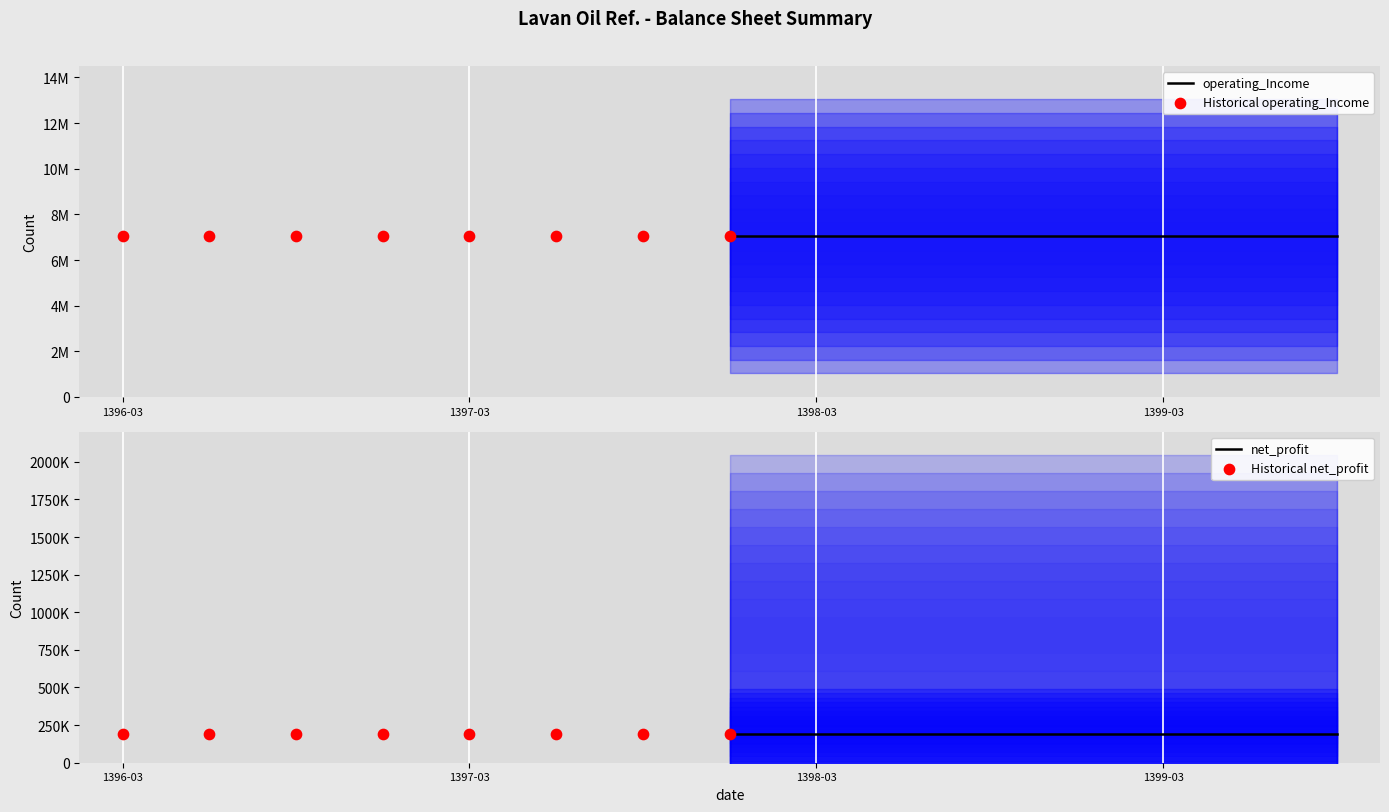

At how many categories does at least one series exceed 3286559?

8